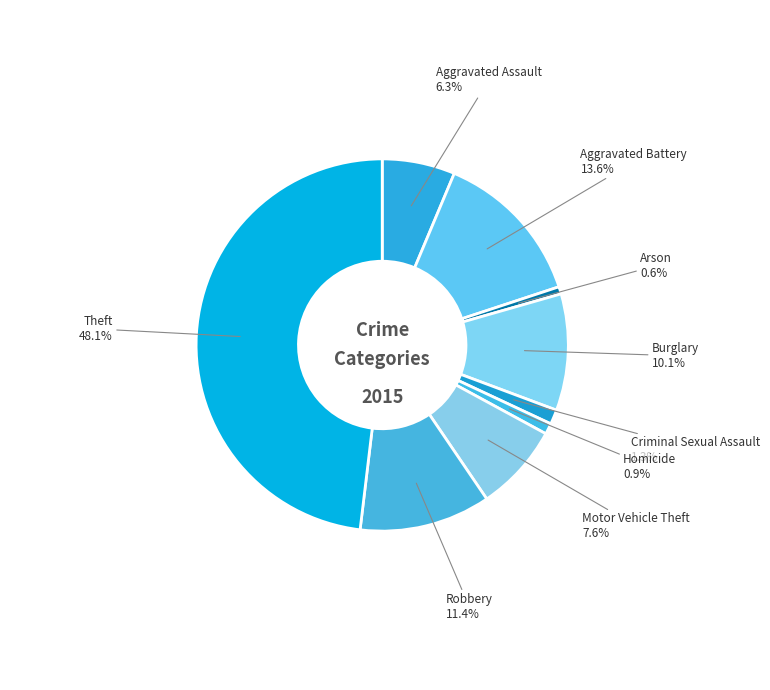

To the nearest percent, what is the combined percentage of Homicide and Arson?

2%